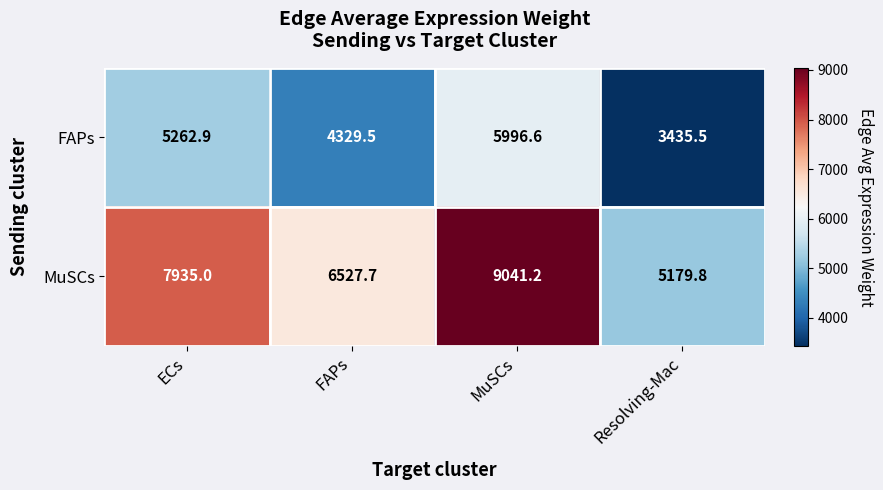

At which category is the sum across all series the highest?

MuSCs